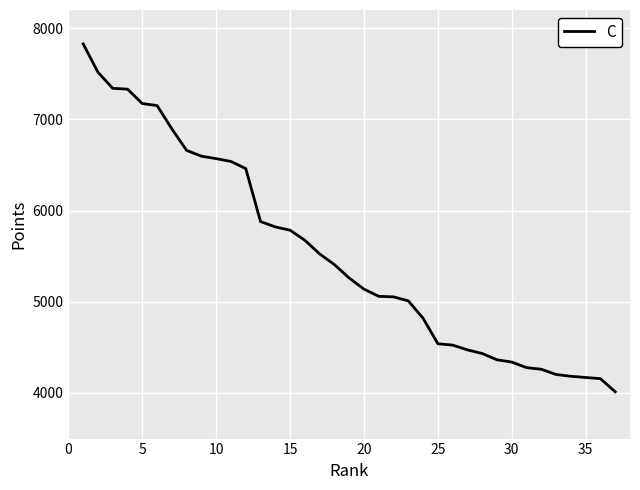

What is the greatest value displayed?

7828